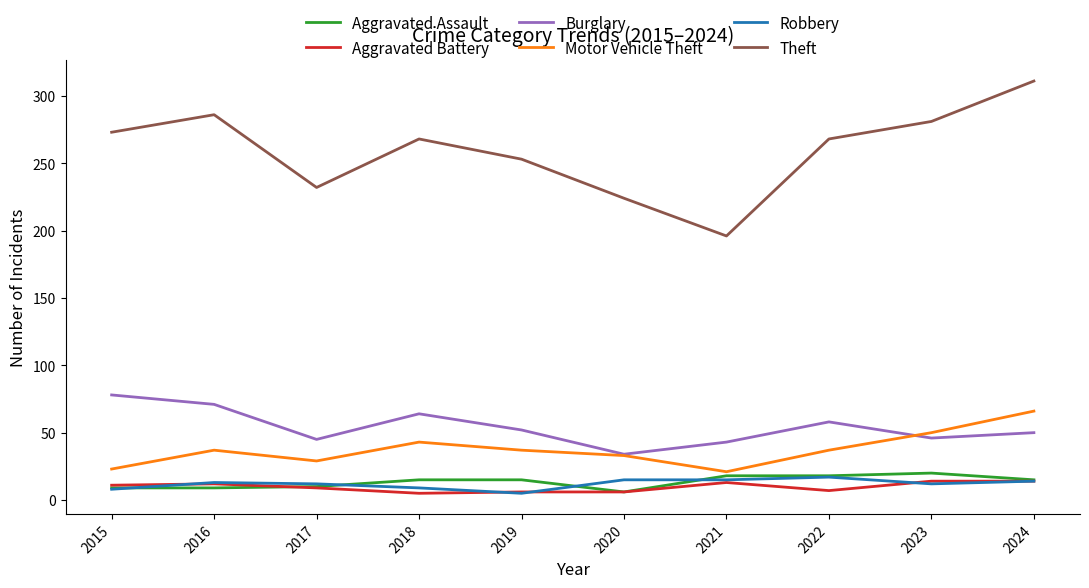

Which series has the largest total across all categories?

Theft